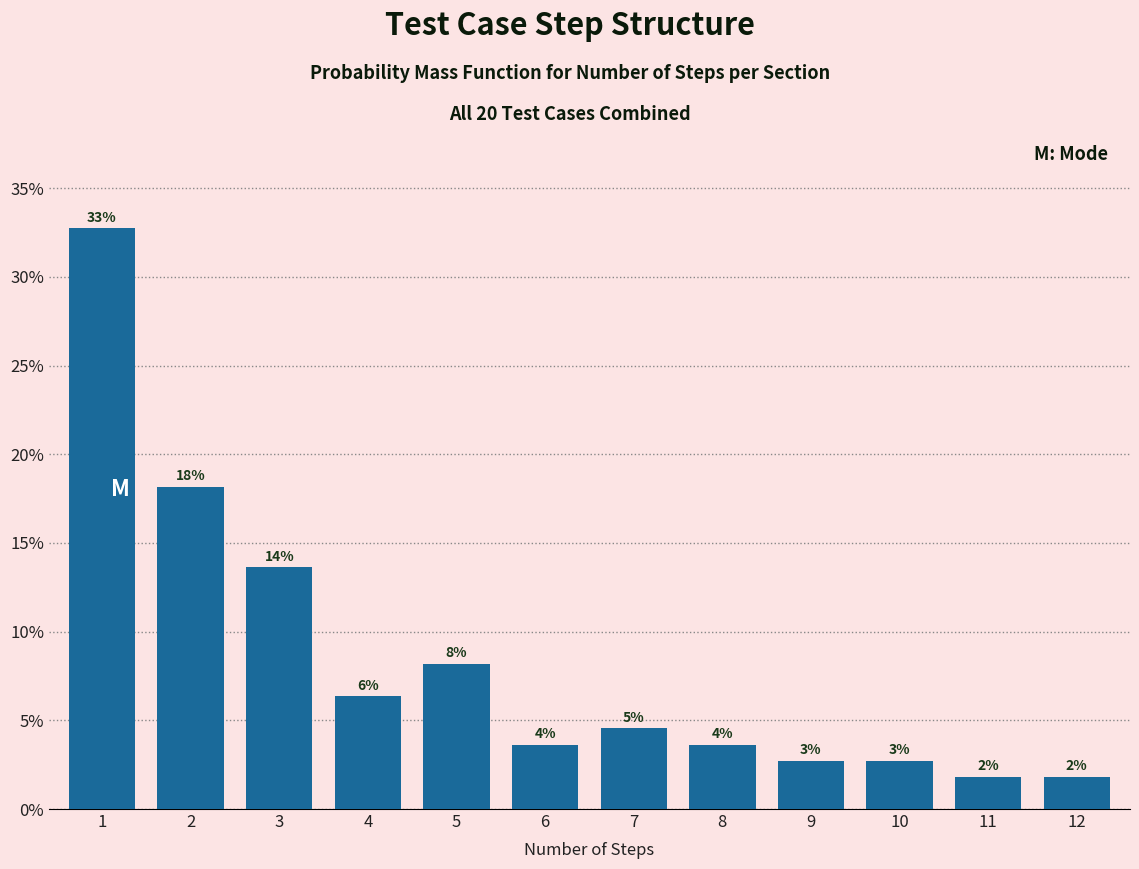

Does the chart contain any negative values?

No